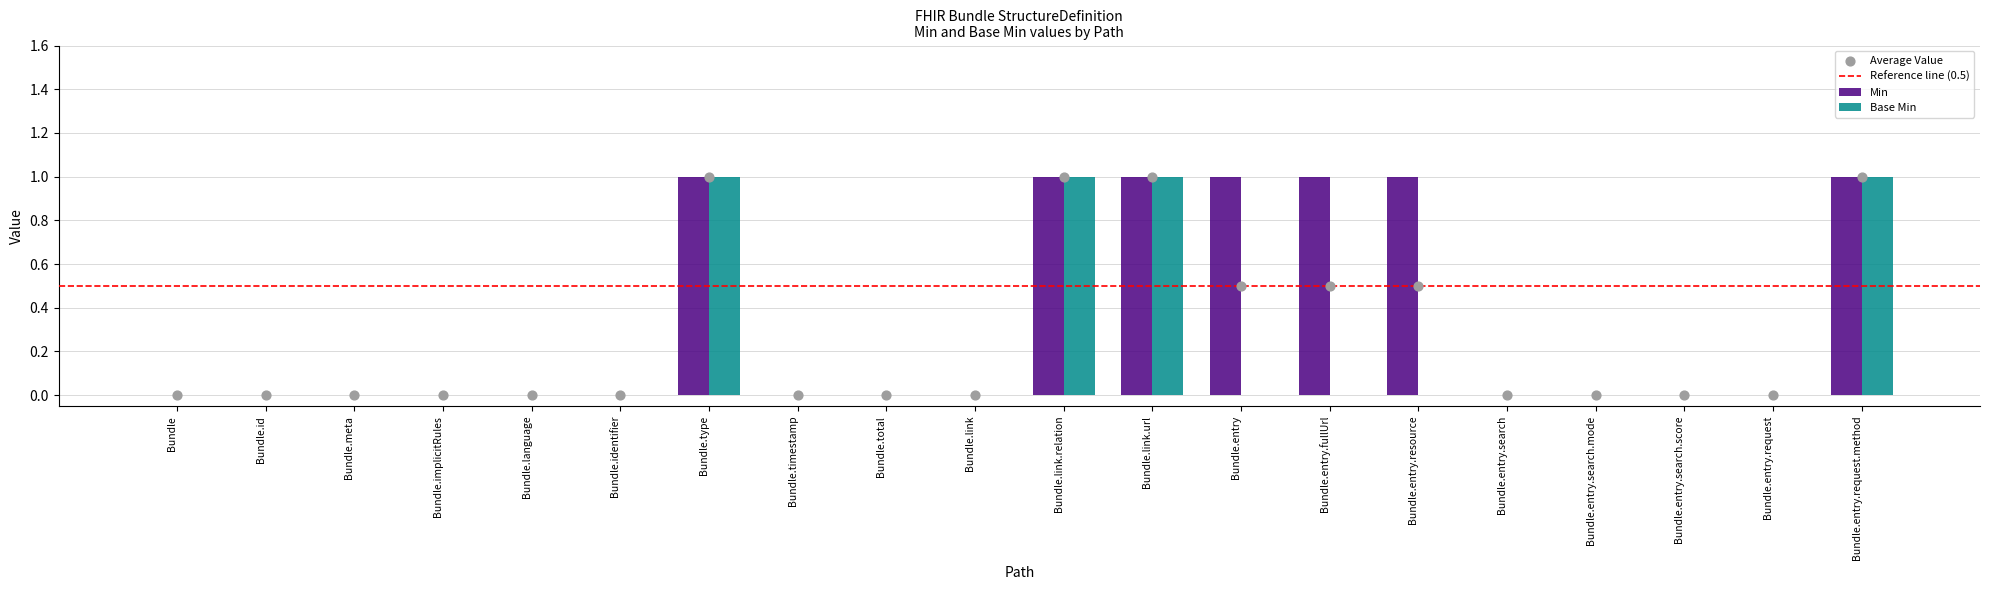

At which category is the sum across all series the highest?

Bundle.type